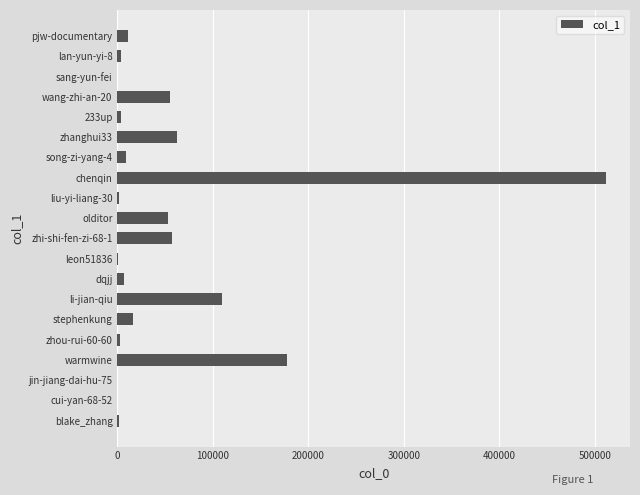

Between pjw-documentary and wang-zhi-an-20, which is larger?

wang-zhi-an-20